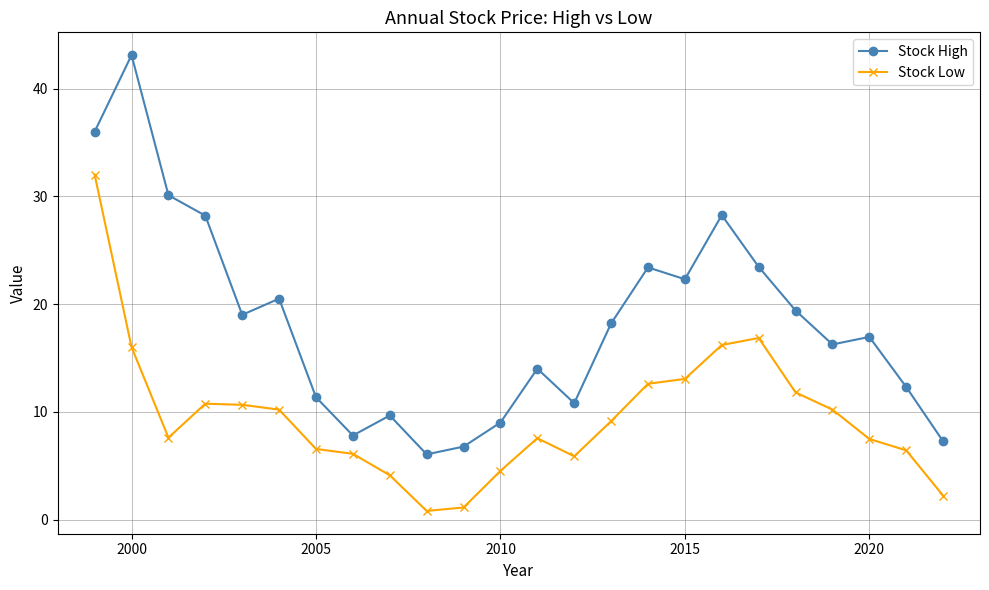

What is the highest value of the Stock Low series?

32.0